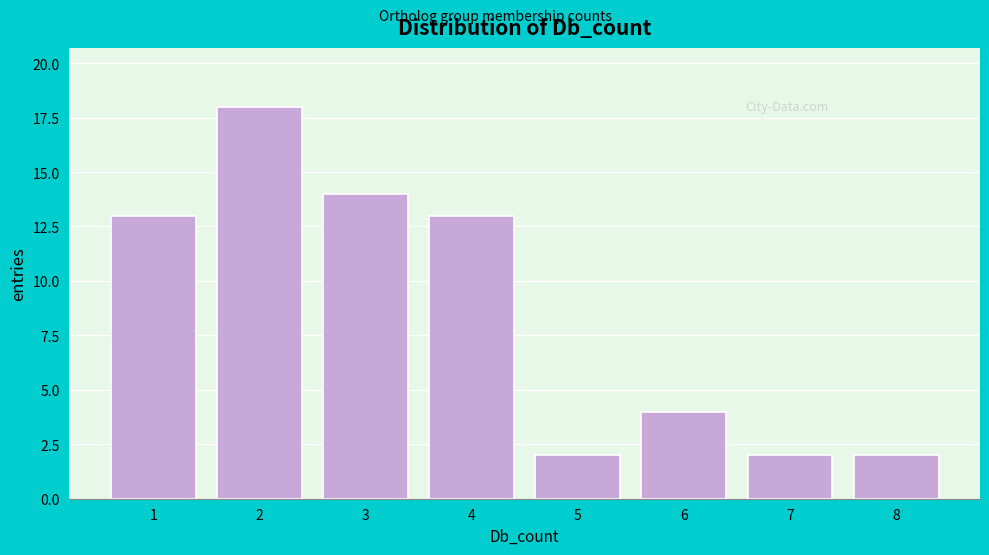

Reading right to left, extract all data points from this chart.

8=2	7=2	6=4	5=2	4=13	3=14	2=18	1=13